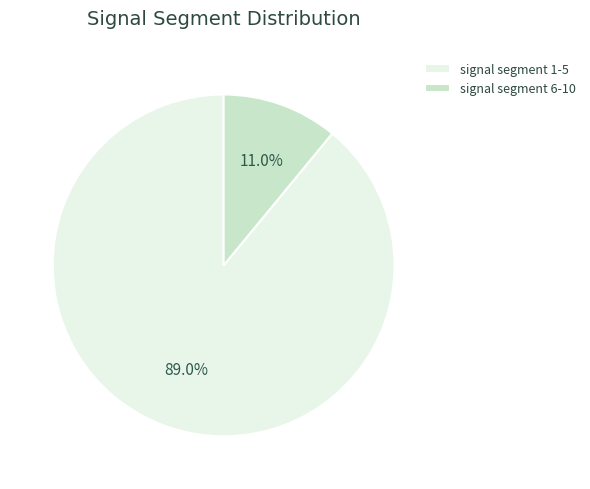

Which category has the smallest portion of the pie?

signal segment 6-10